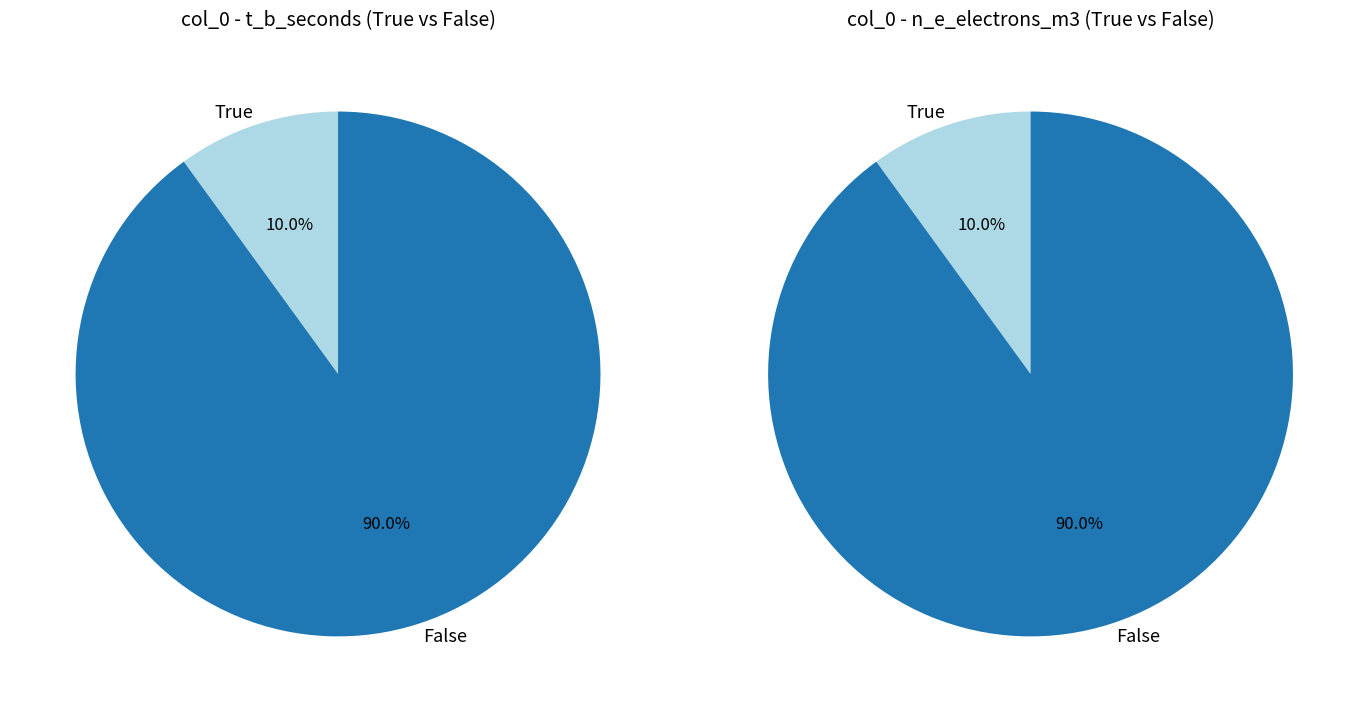

Is it true that 5 is 0% of the pie?

True